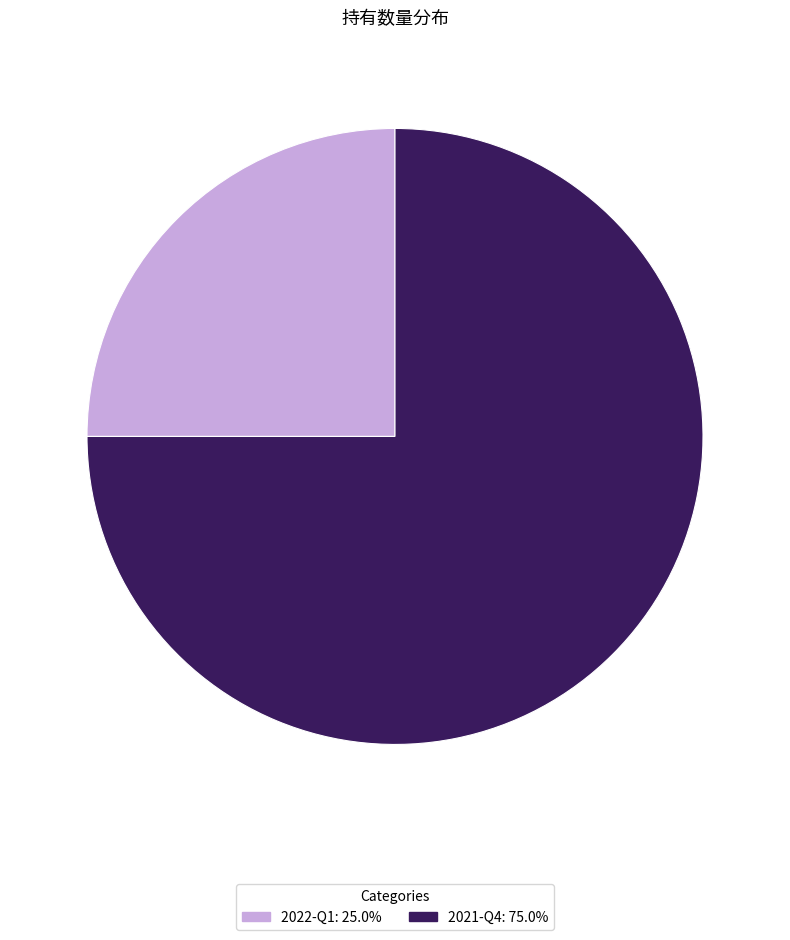

Is it true that 2021-Q4 is 75% of the pie?

True